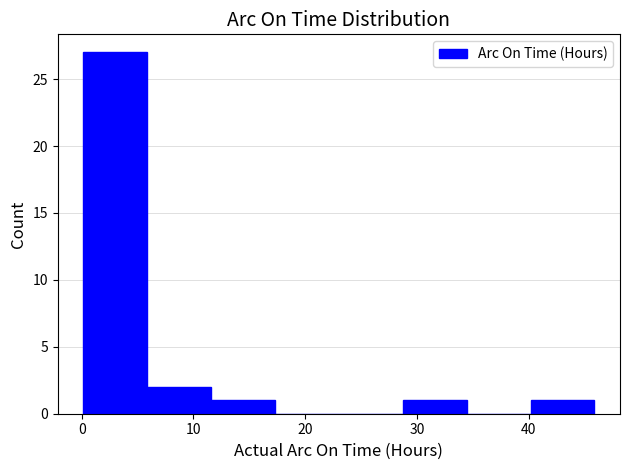

Which range on the x-axis has the tallest bar?

0 to 6